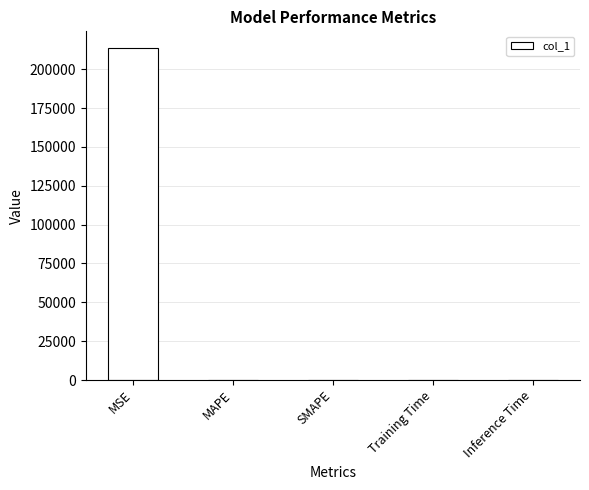

Are the bars horizontal?

No